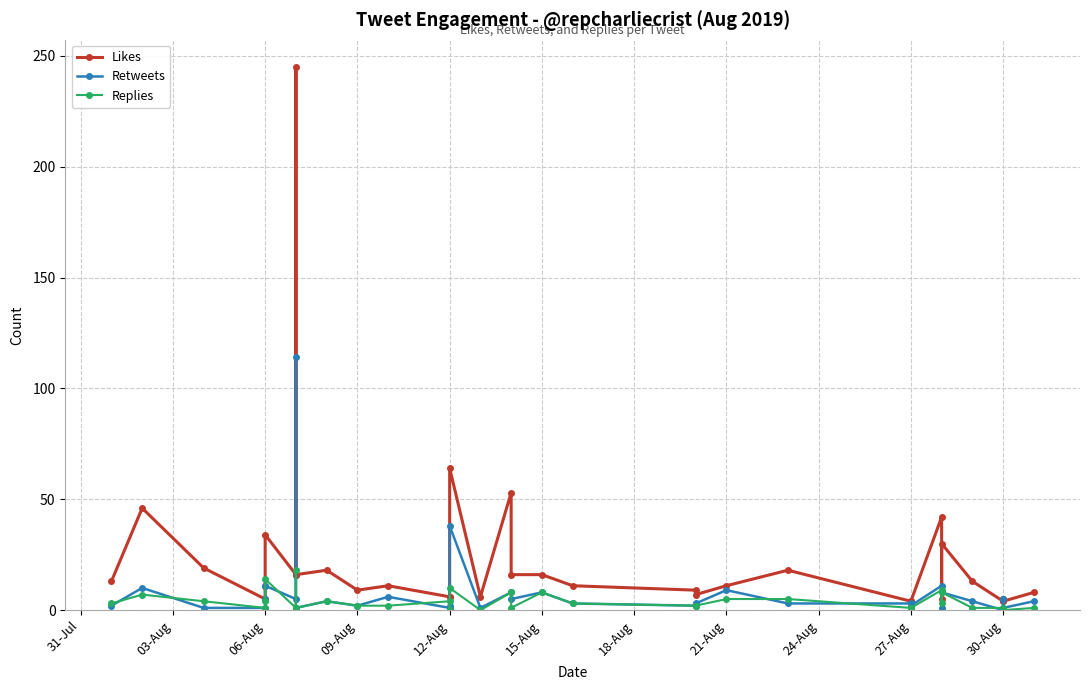

True or false: Likes has more than 1 interior local peaks.

True